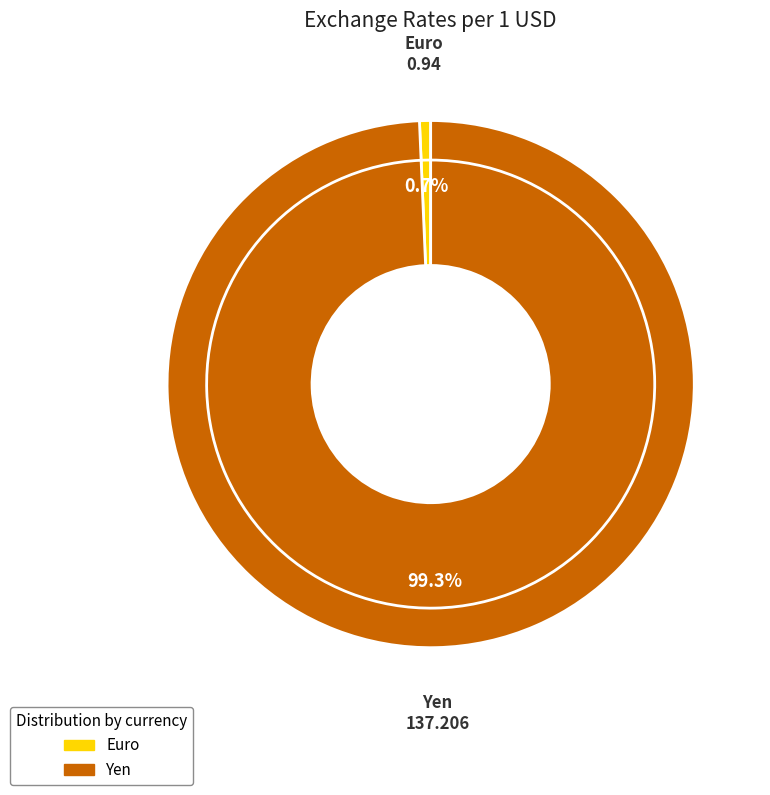

Rank the categories by value from lowest to highest.

Euro, Yen